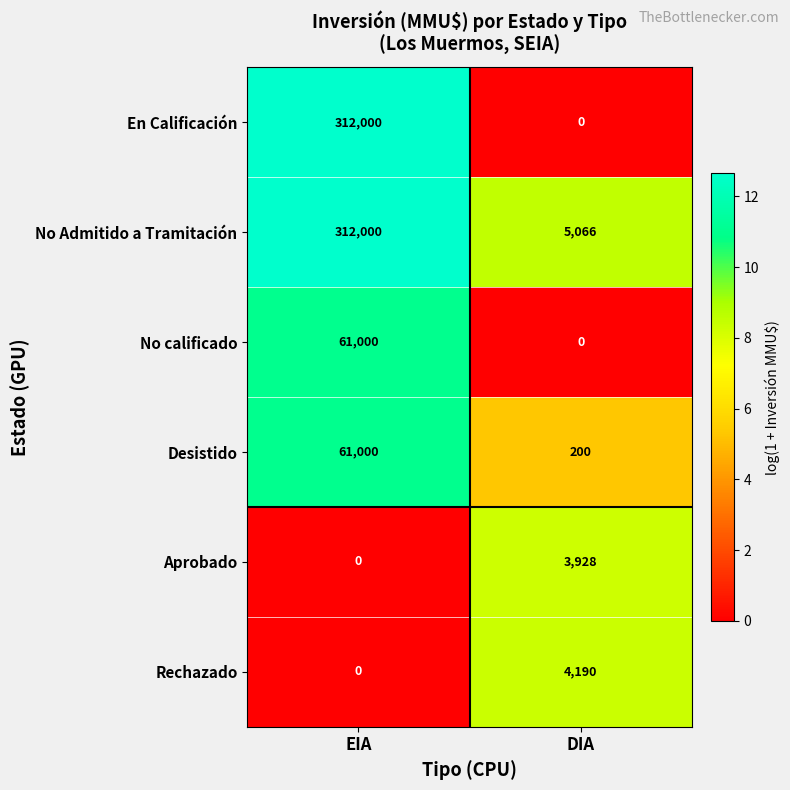

What is the sum of the Rechazado values at EIA and DIA?

4190